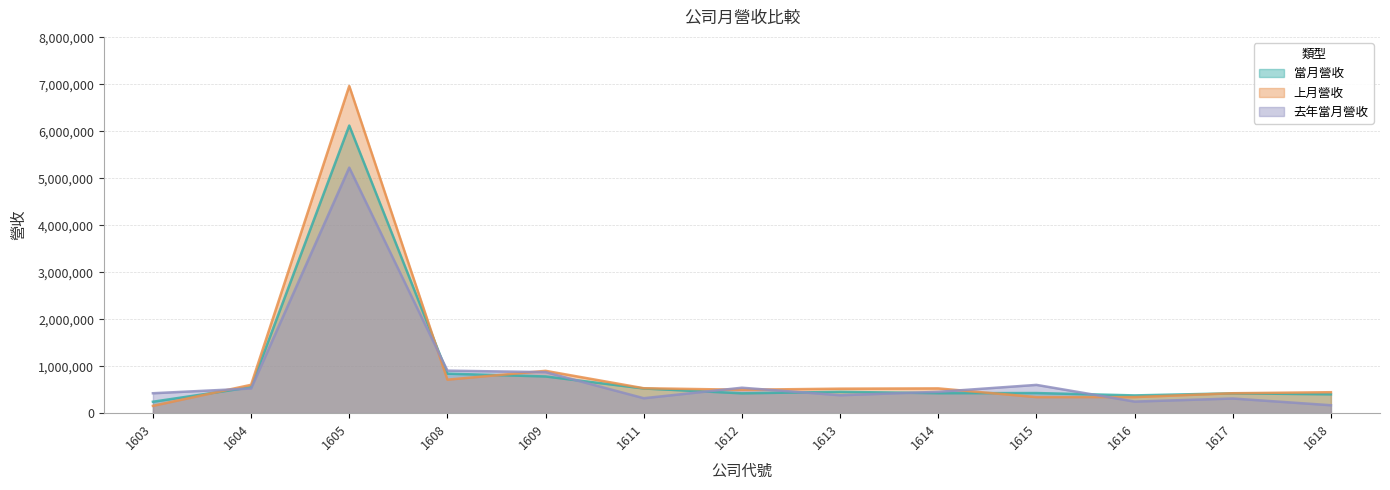

What is the difference between the highest and lowest values at 1614?

102170